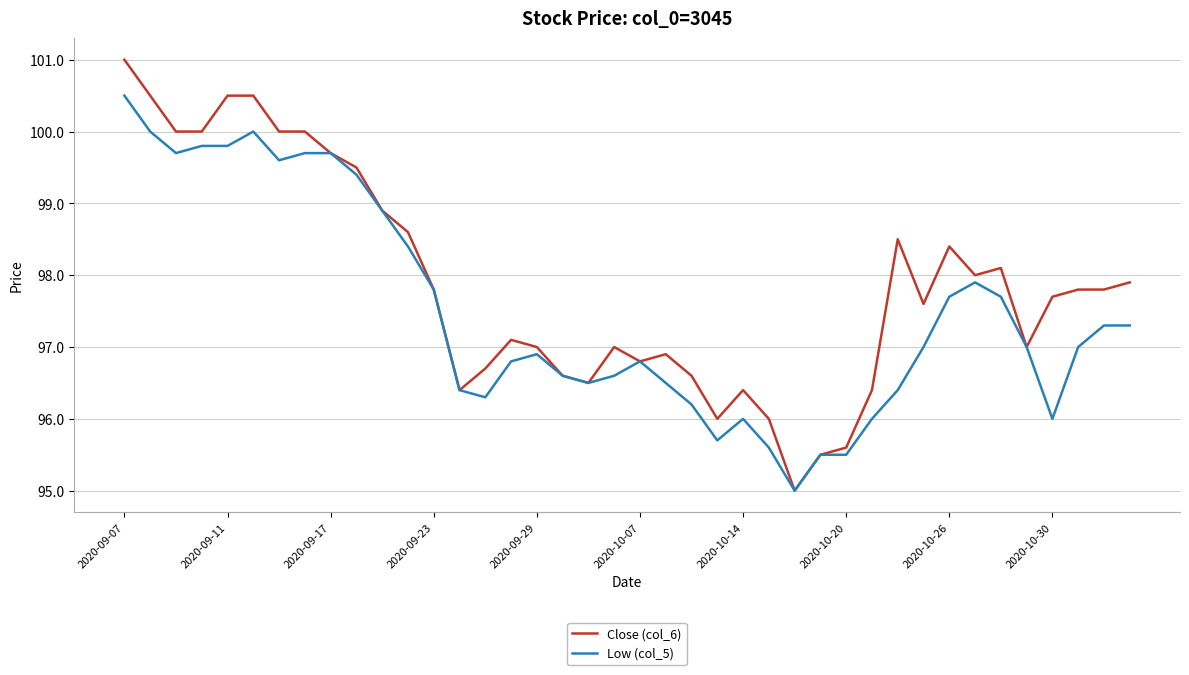

List the series in order of their peak value, highest first.

Close (col_6), Low (col_5)